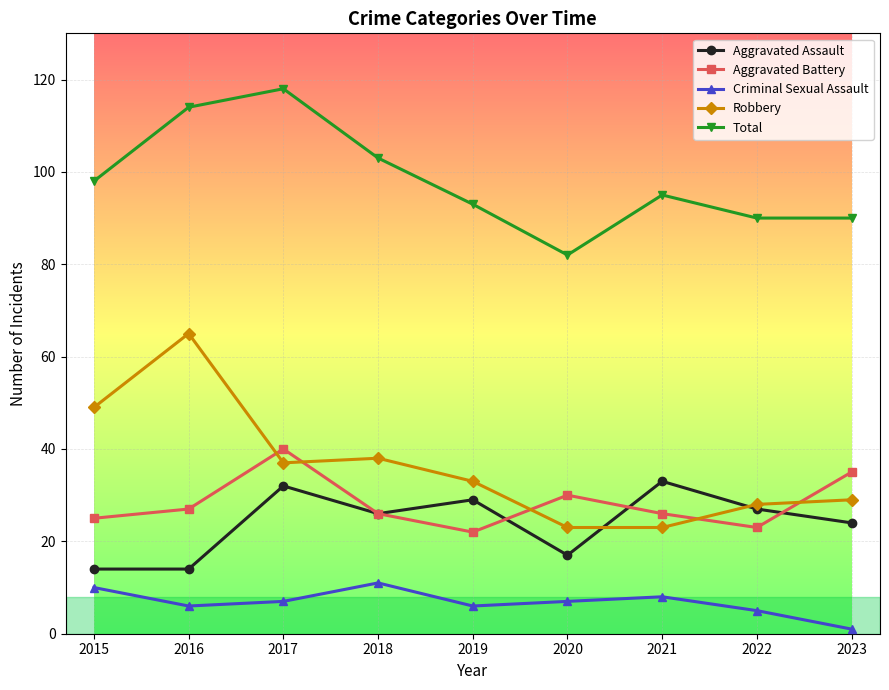

At which label does Total first exceed 95?

2015